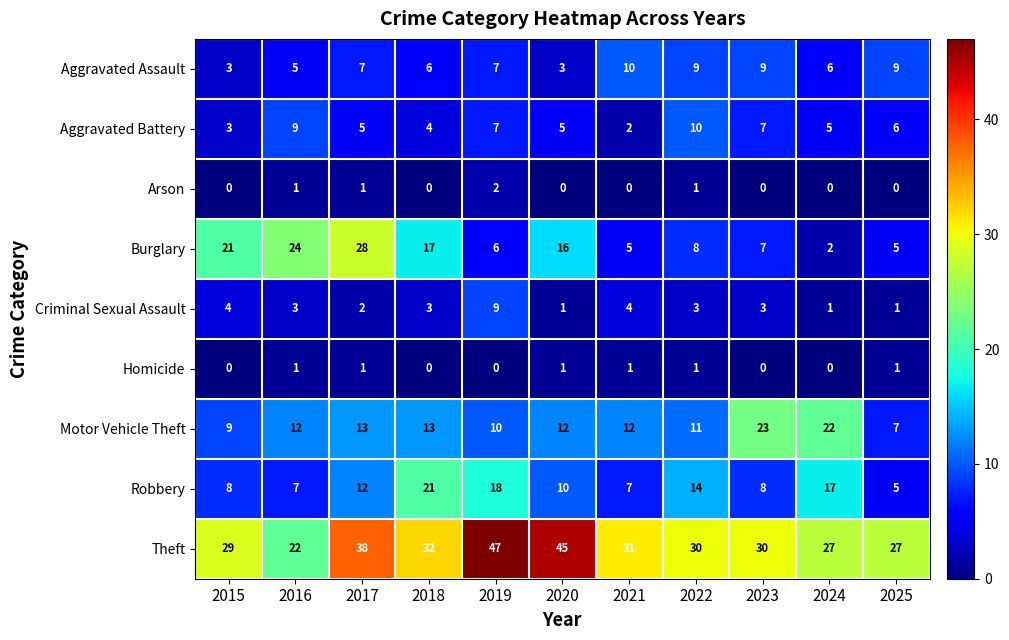

What is the difference between the maximum and minimum values in the Theft series?

25